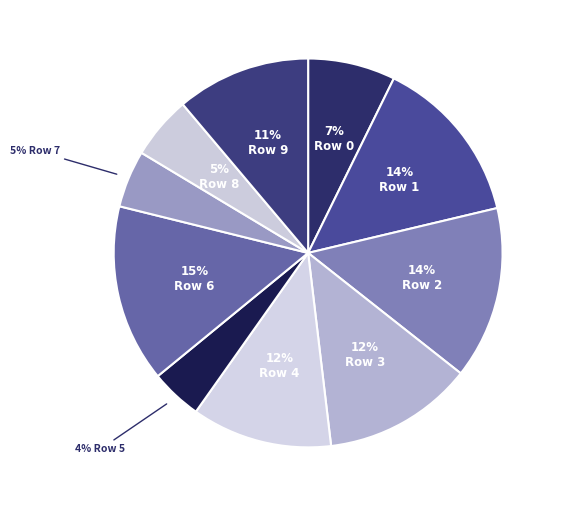

How many segments does this pie chart have?

10